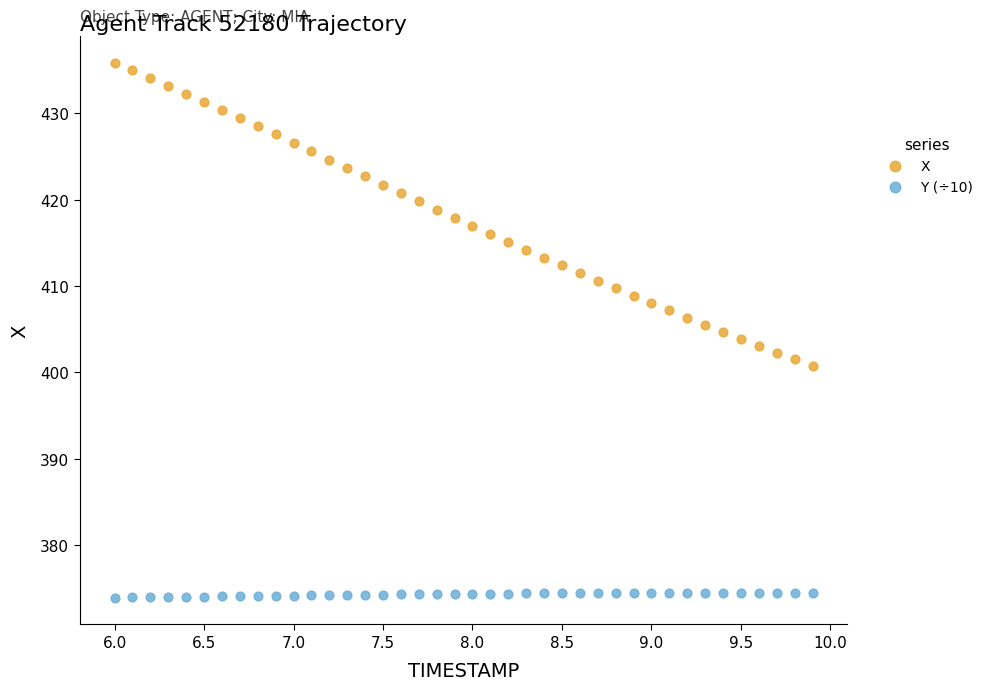

What is the X range (max minus min) for the scatter plot?

3.9